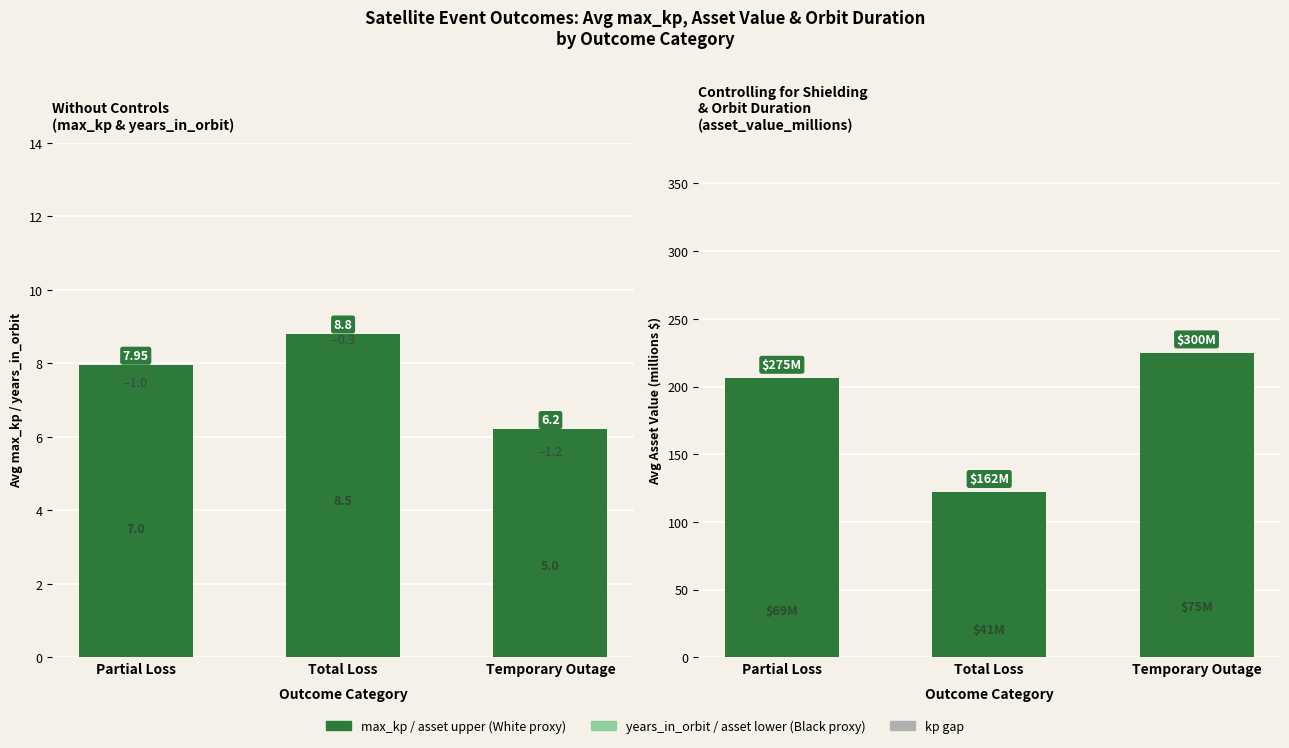

What value does the asset_value (upper) series have at Partial Loss?

206.2